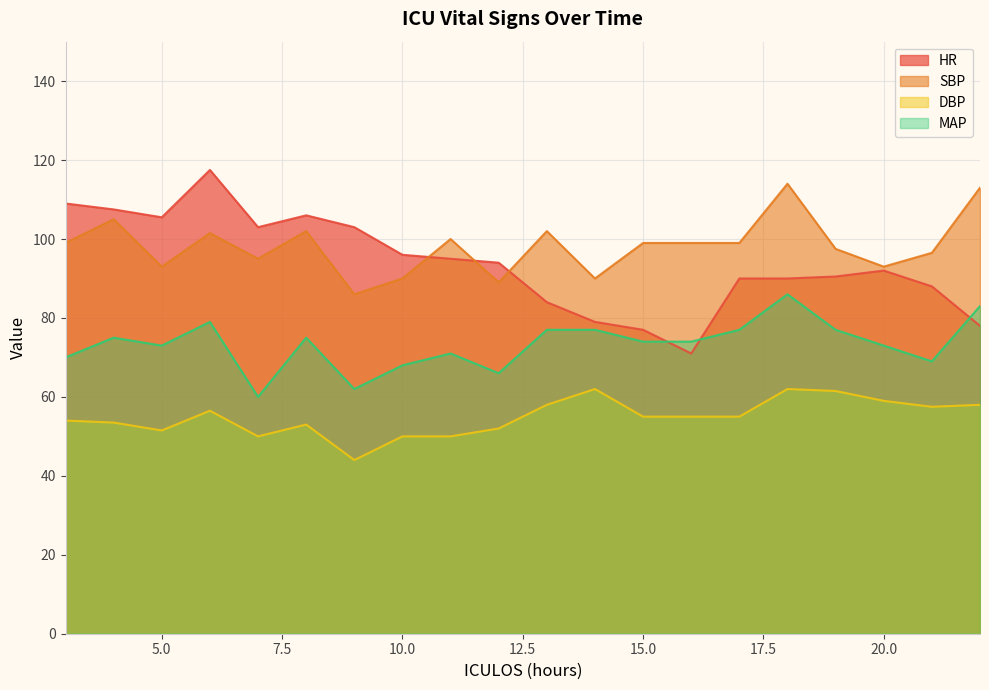

Between 14 and 4, which is larger?

4